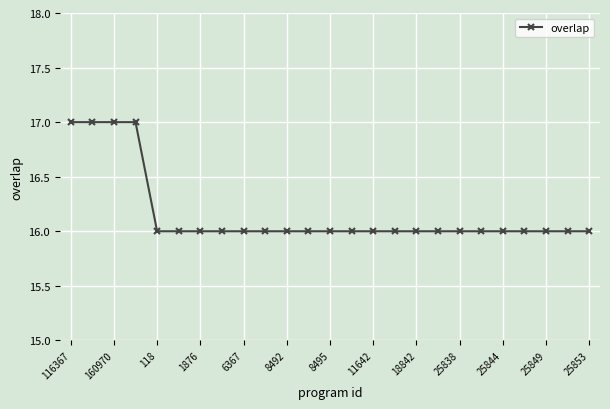

What is the value of the 23rd point from the left?

16